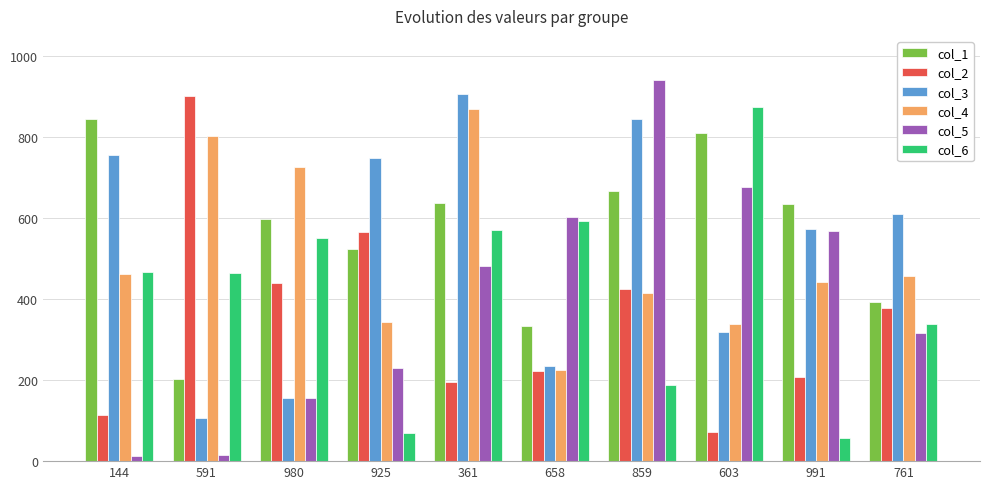

What is the total value across all series at 991?

2484